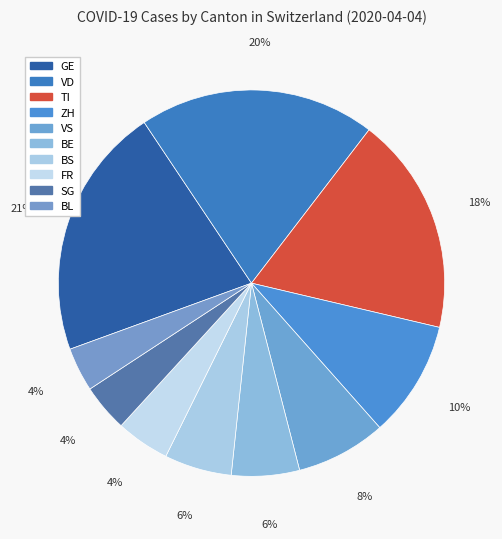

Which category has the biggest portion of the pie?

GE